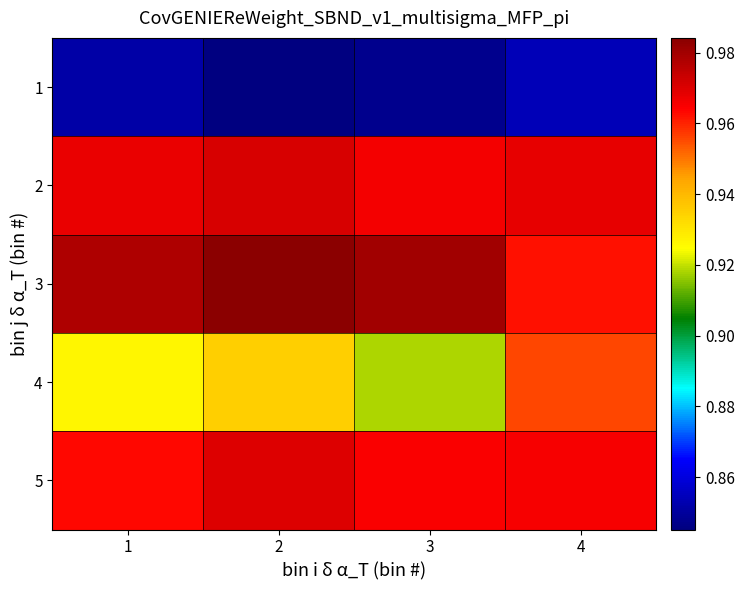

What is the total value across all series at 3?

4.7